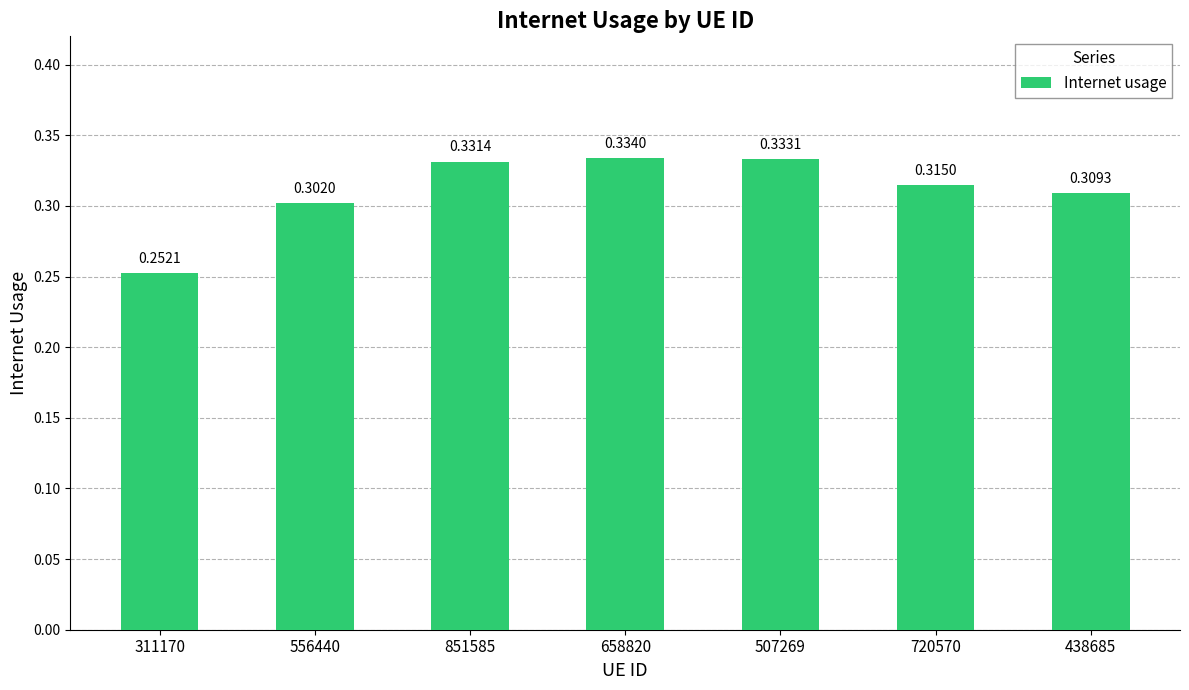

List the labels in order of value, smallest first.

311170, 556440, 438685, 720570, 851585, 507269, 658820